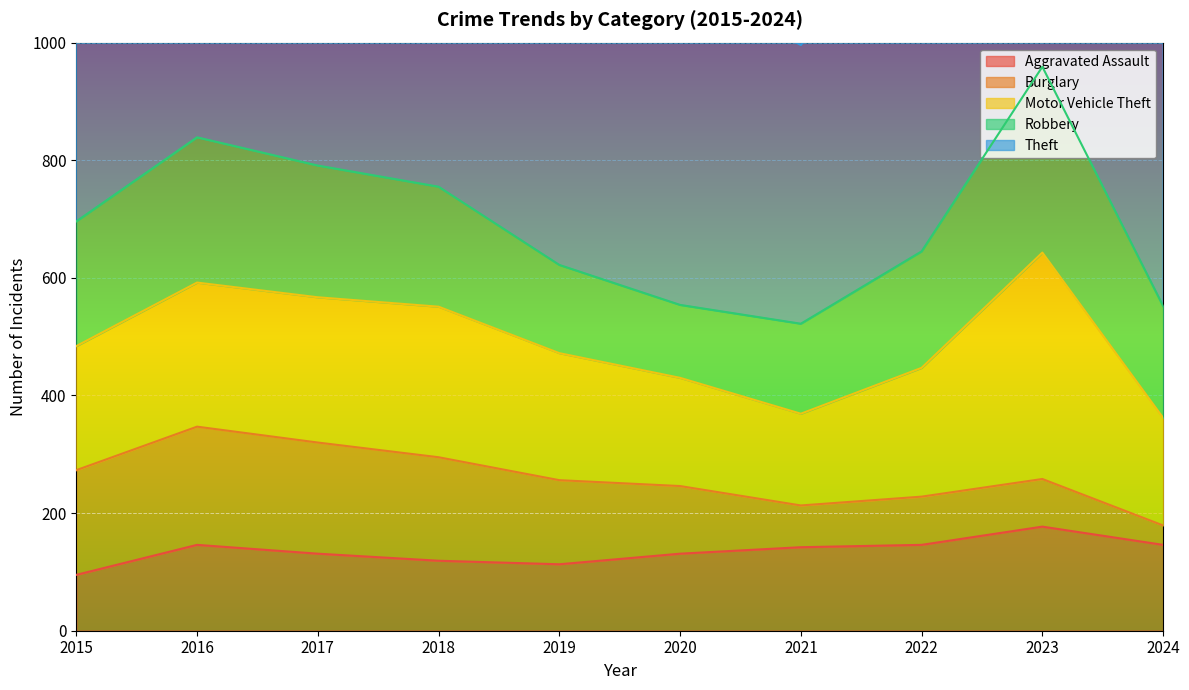

At which label is Robbery closest to 220?

2017